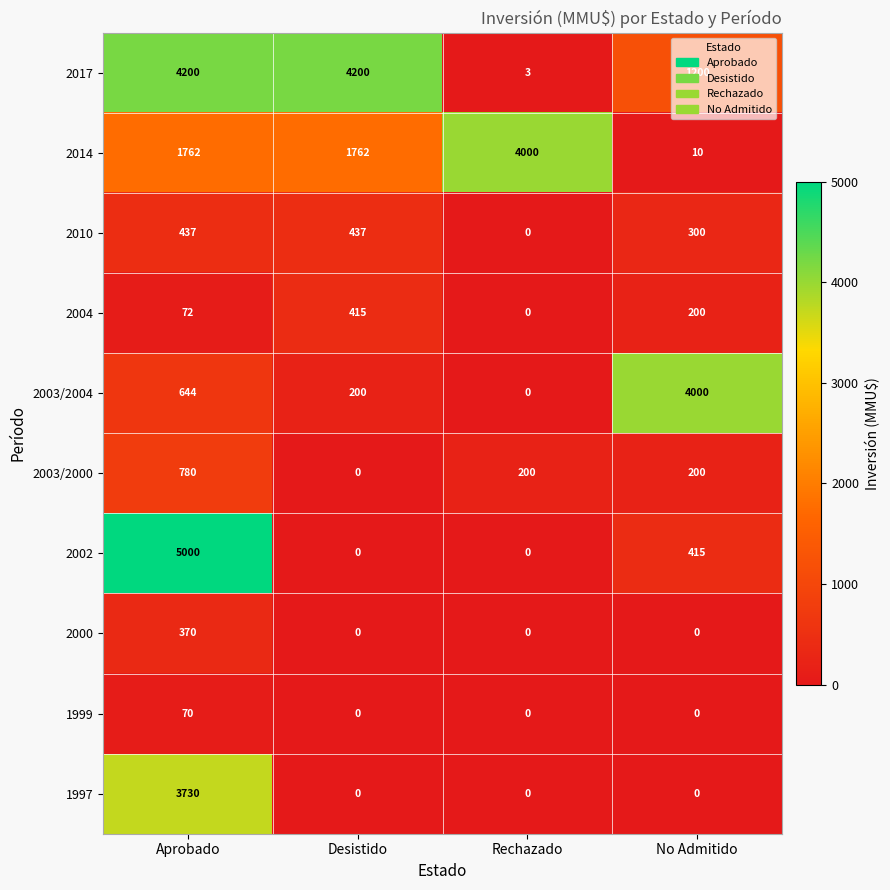

At which label is 2003/2004 closest to 2000?

Aprobado